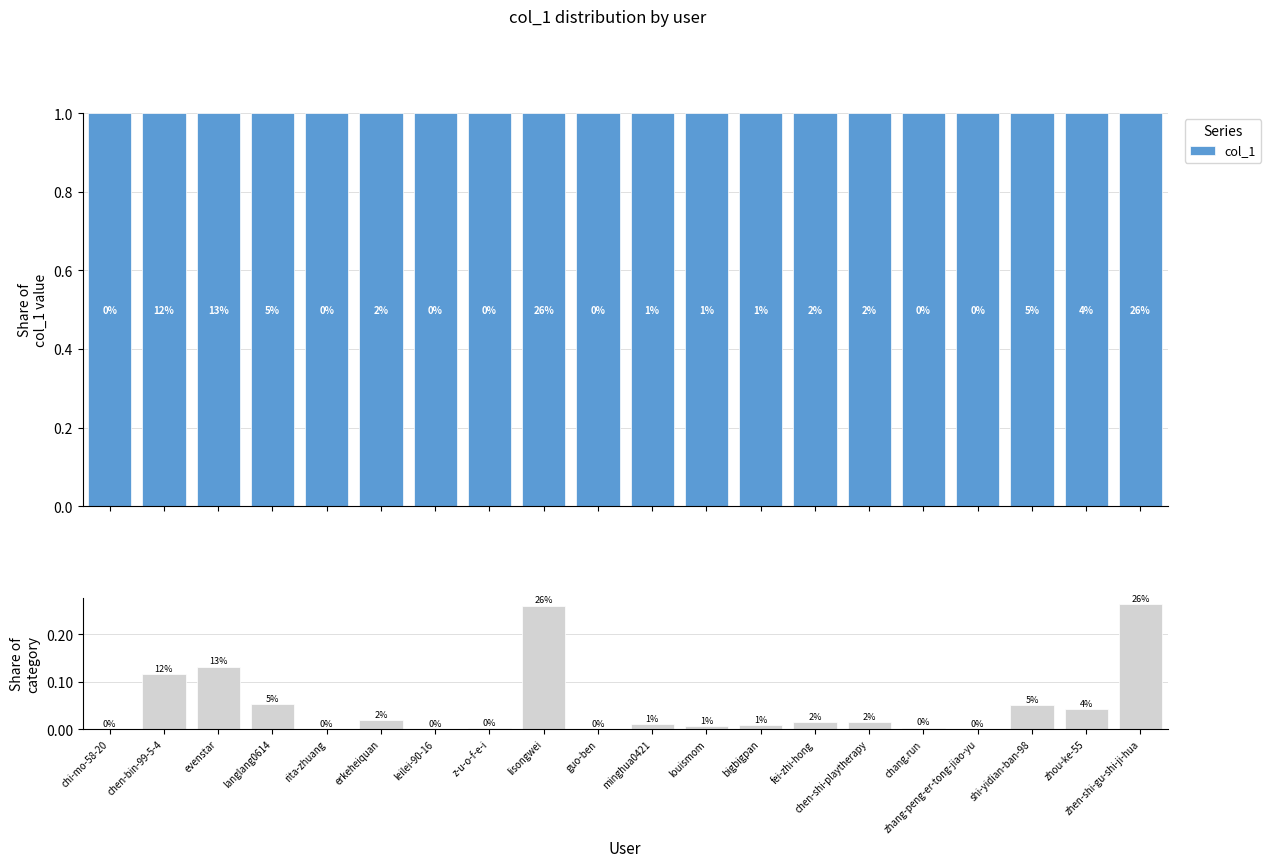

Rank the categories by value from highest to lowest.

zhen-shi-gu-shi-ji-hua, lisongwei, evenstar, chen-bin-99-5-4, langlang0614, shi-yidian-ban-98, zhou-ke-55, erkeheiquan, fei-zhi-hong, chen-shi-playtherapy, minghua0421, bigbigpan, louismom, chang.run, z-u-o-f-e-i, leilei-90-16, guo-ben, zhang-peng-er-tong-jiao-yu, rita-zhuang, chi-mo-58-20